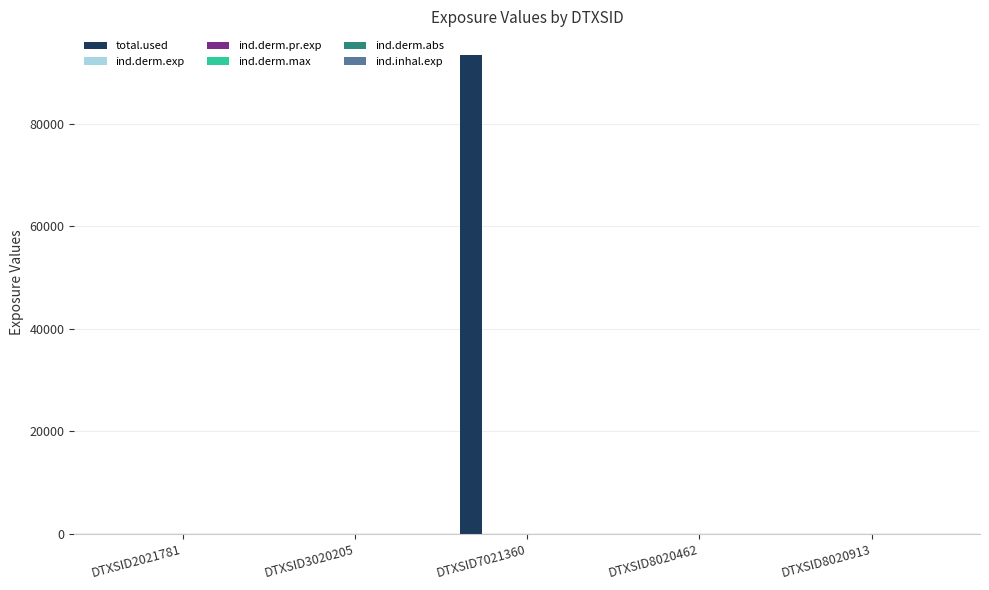

Which series has the largest range (max minus min)?

total.used